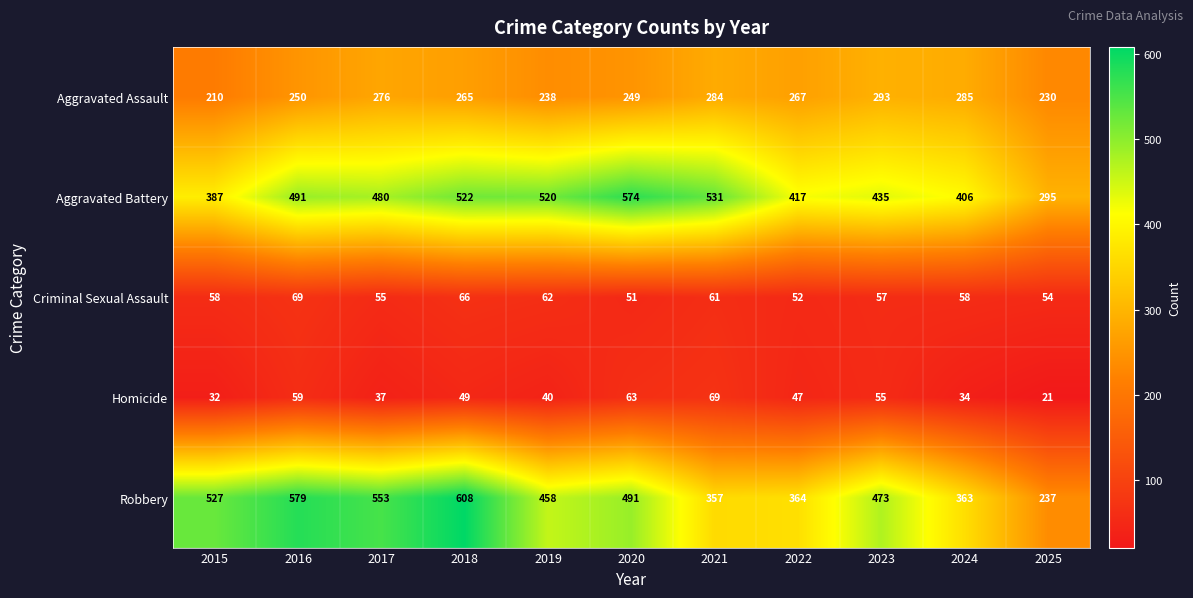

Which series has the largest total across all categories?

Aggravated Battery